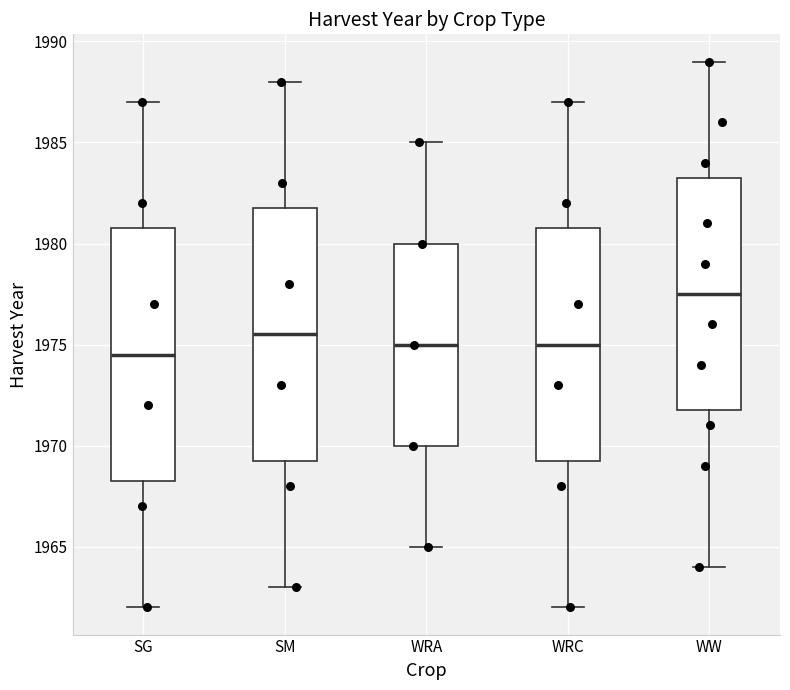

Where is the lower edge of the box for WRA on the y-axis? The values are not printed on the chart, so give them approximately, as read against the axis.

1970.0